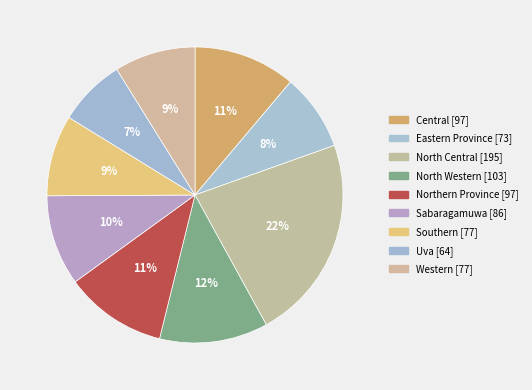

Does any single category account for the majority?

No